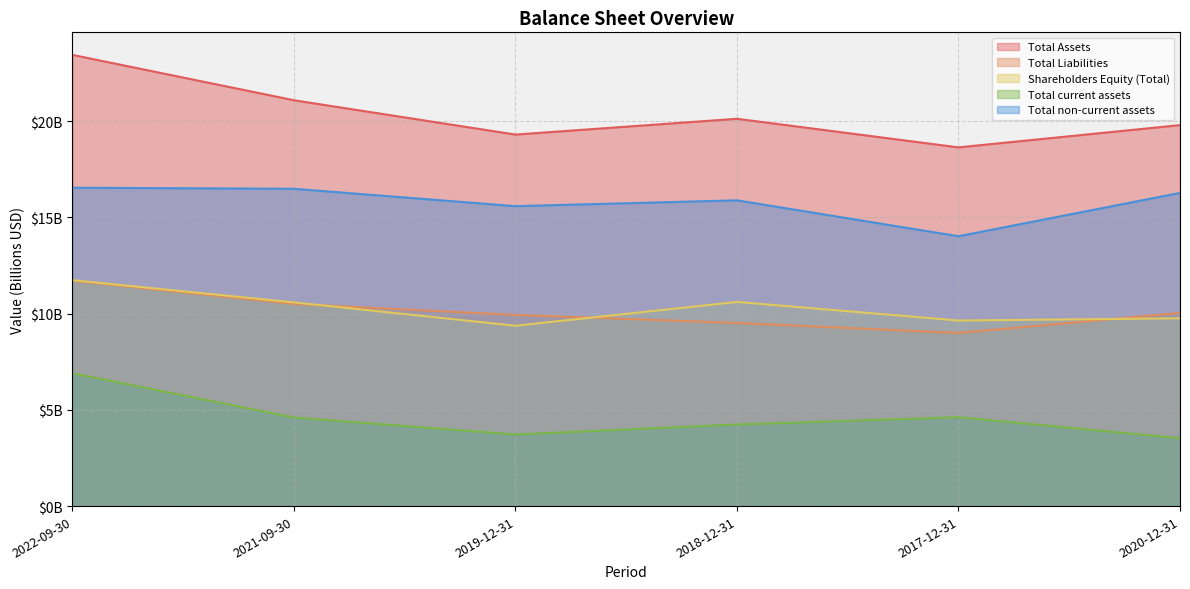

Does the chart have visible grid lines?

Yes